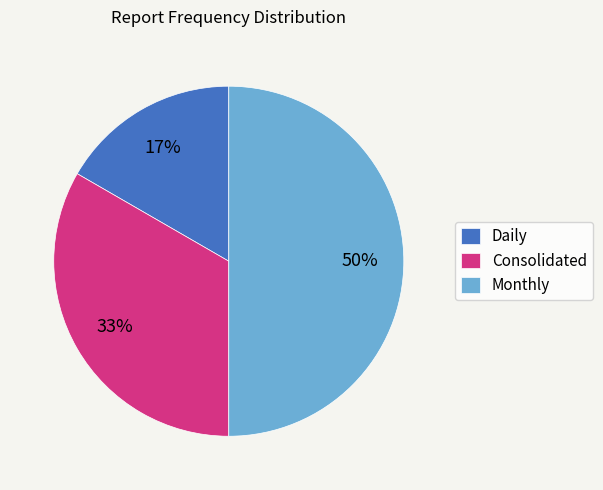

What is the largest slice in the pie chart?

Monthly